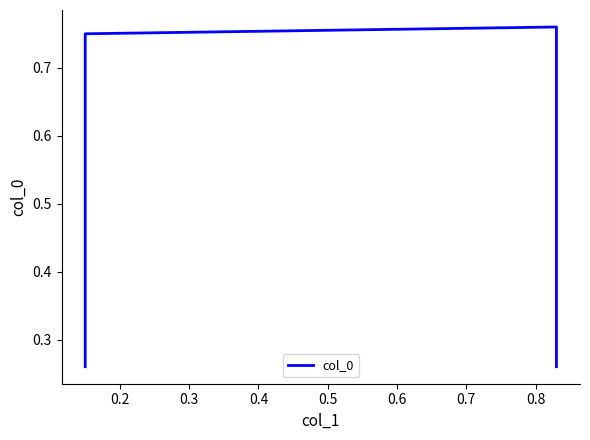

What is the maximum value shown in the chart?

0.8